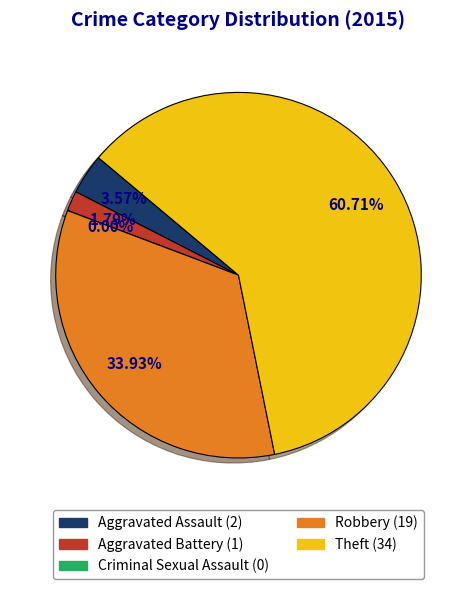

Count the number of slices in the pie.

5